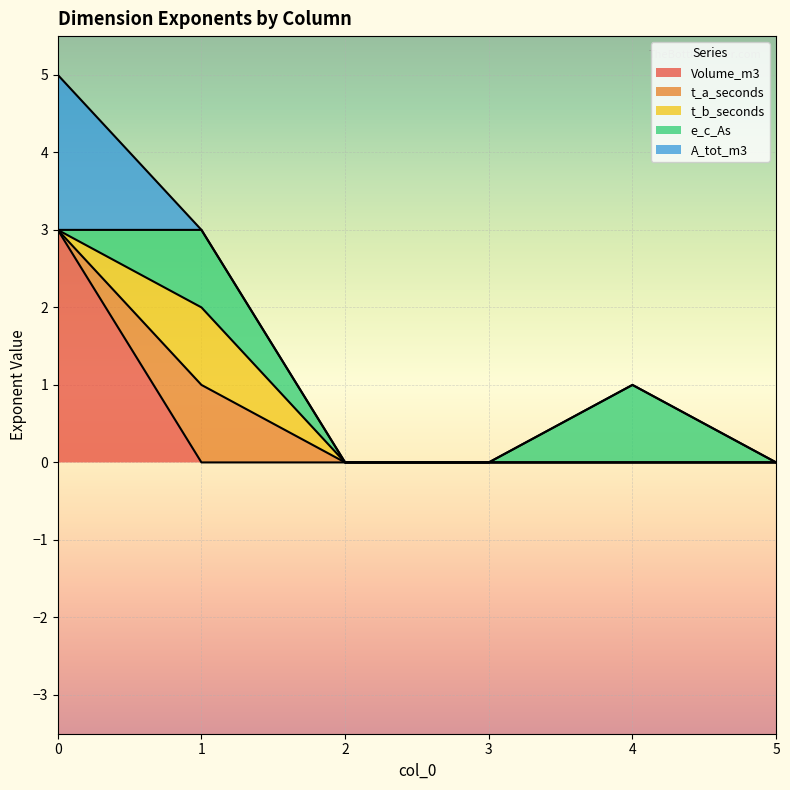

What is the difference between the highest and lowest values at 1?

1